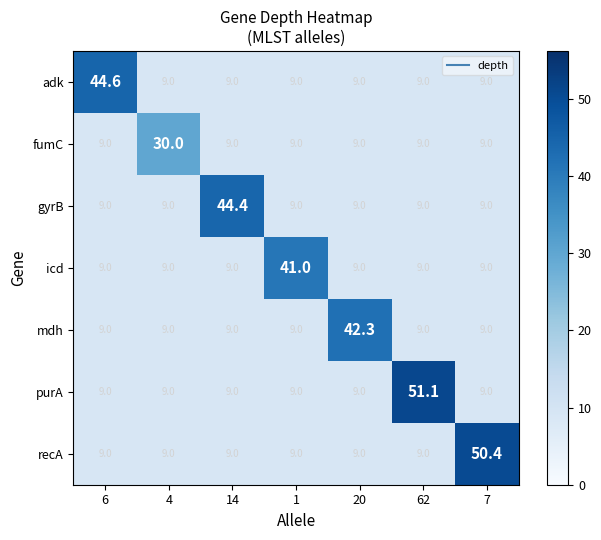

At how many categories does at least one series exceed 49?

2